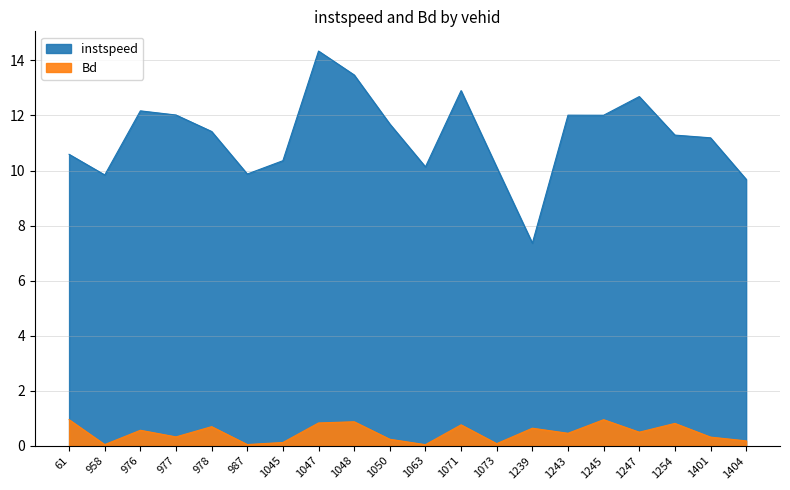

In instspeed, how many points are lower than both neighbors (excluding endpoints)?

5